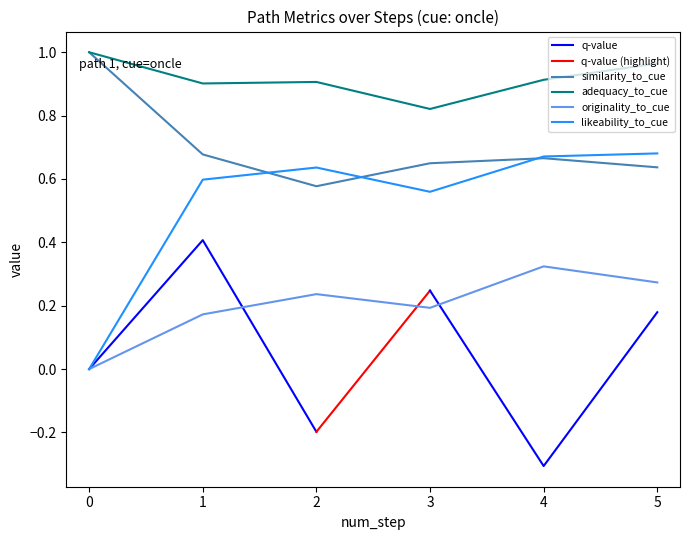

Which series has the largest total across all categories?

adequacy_to_cue